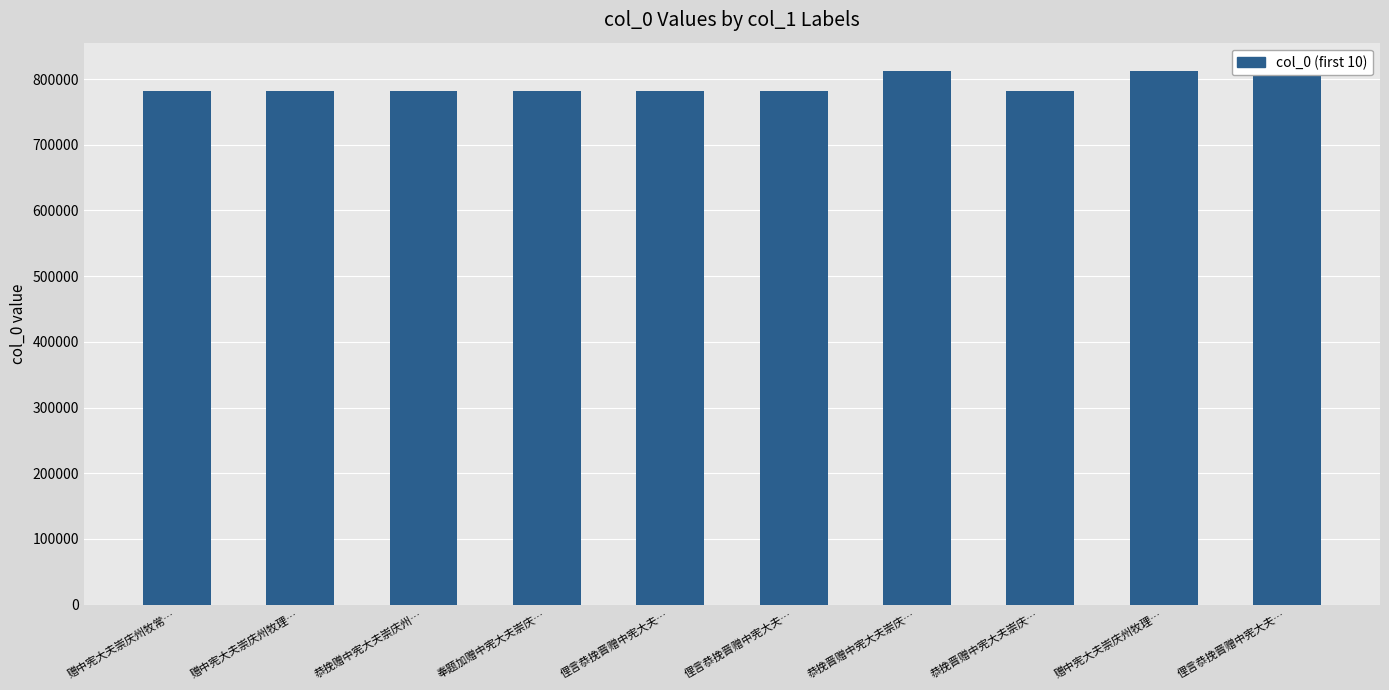

What is the change in value from 恭挽晋赠中宪大夫崇庆… to 赠中宪大夫崇庆州牧理…?

-440